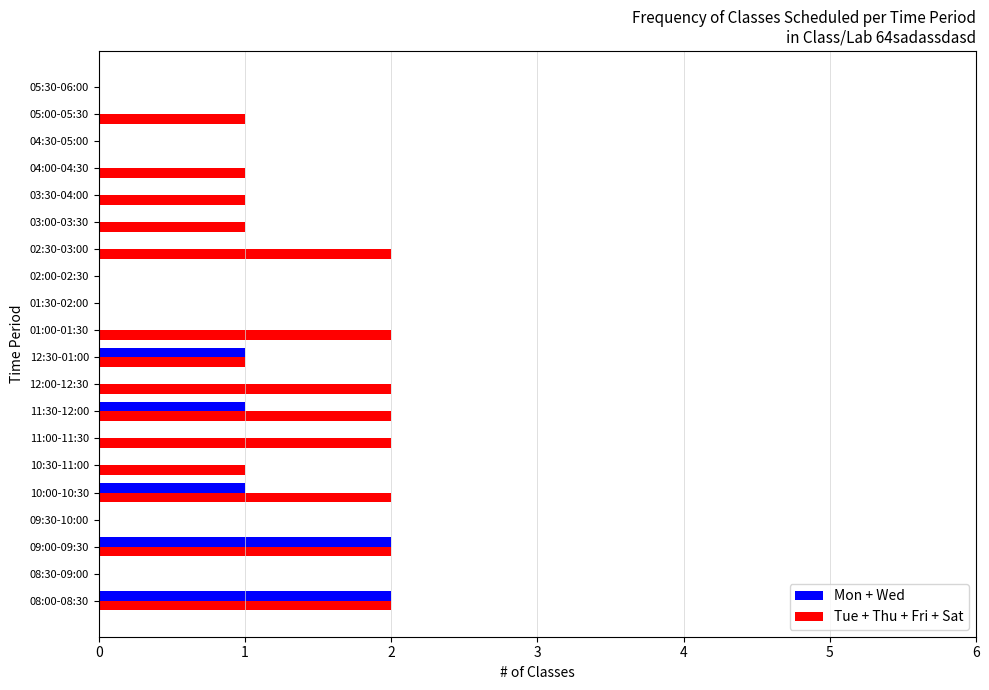

What is the sum of all Mon + Wed values?

7